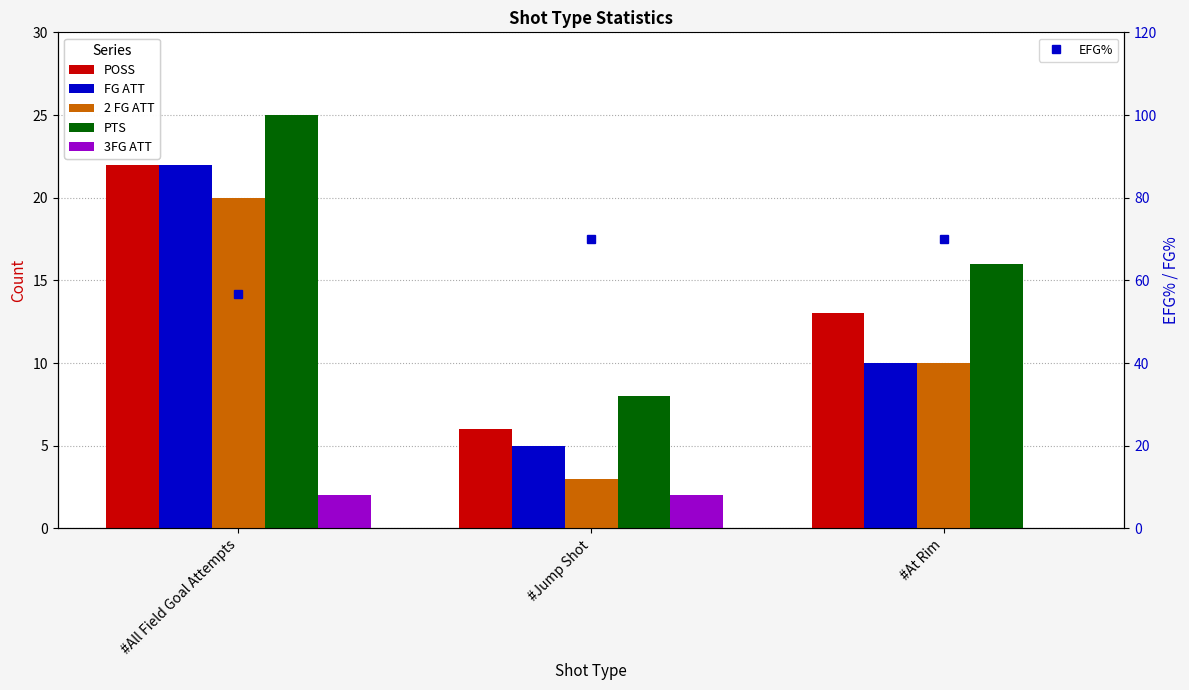

Which series has the largest total across all categories?

EFG%